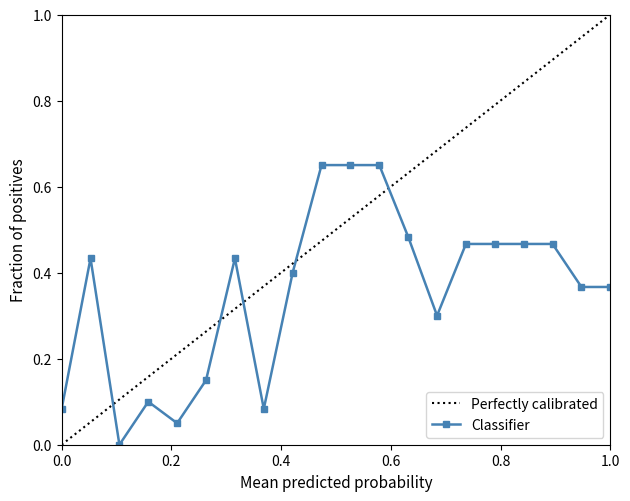

Is this an area chart (filled region under the line)?

No